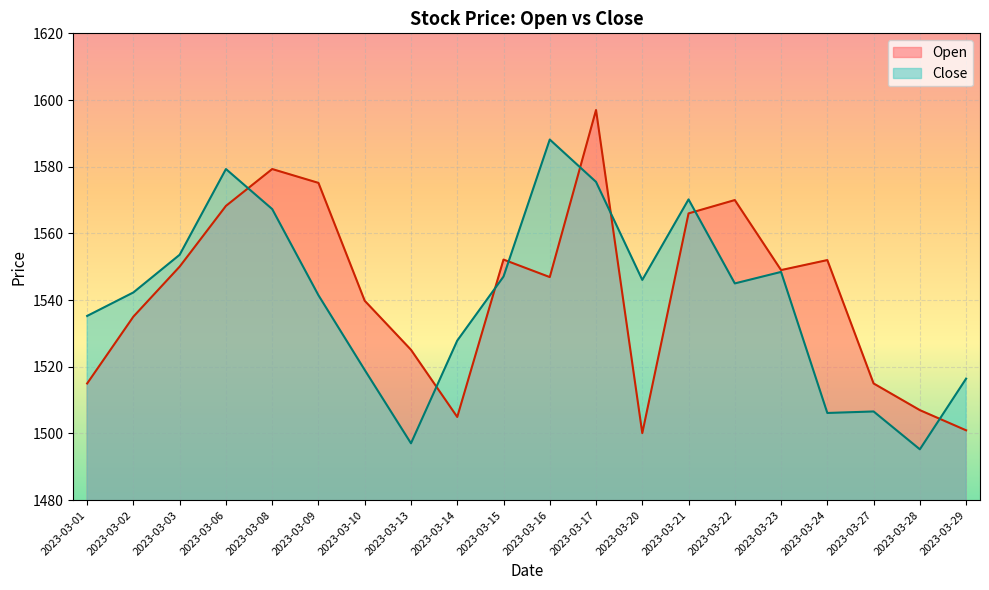

What is the spread (max minus min) of values at 2023-03-23?

0.5